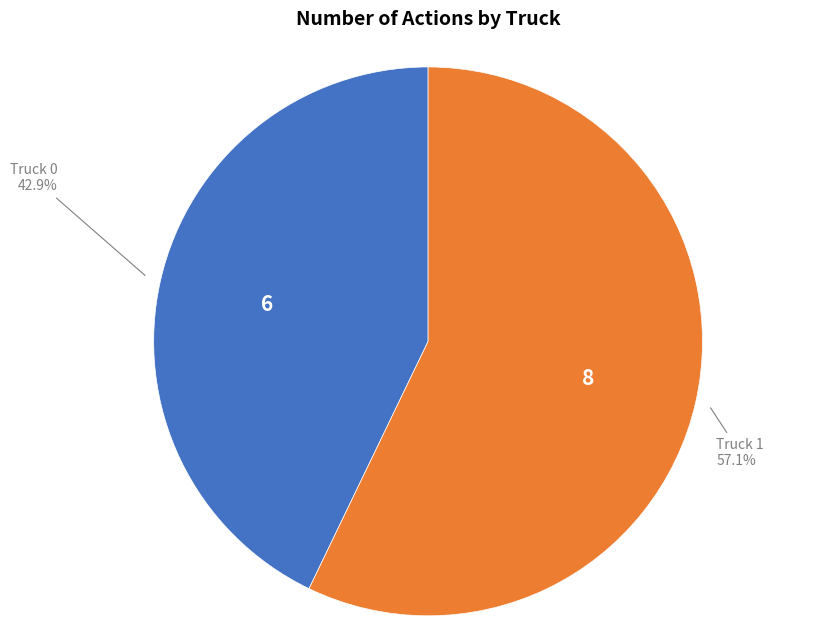

Does any single category account for the majority?

Yes